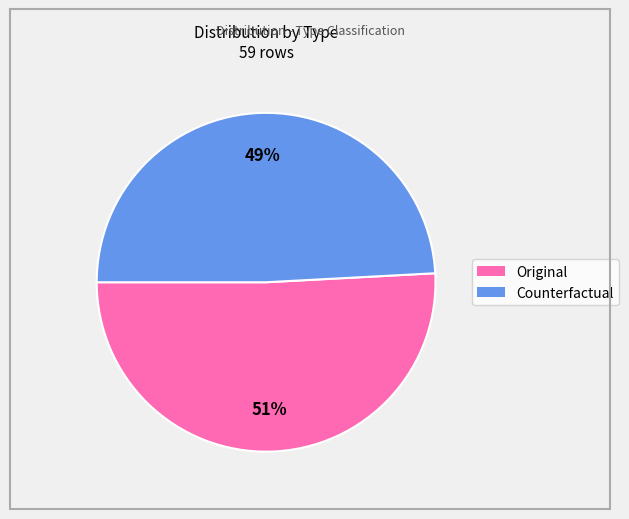

The Original slice represents 36% of the pie. True or false?

False